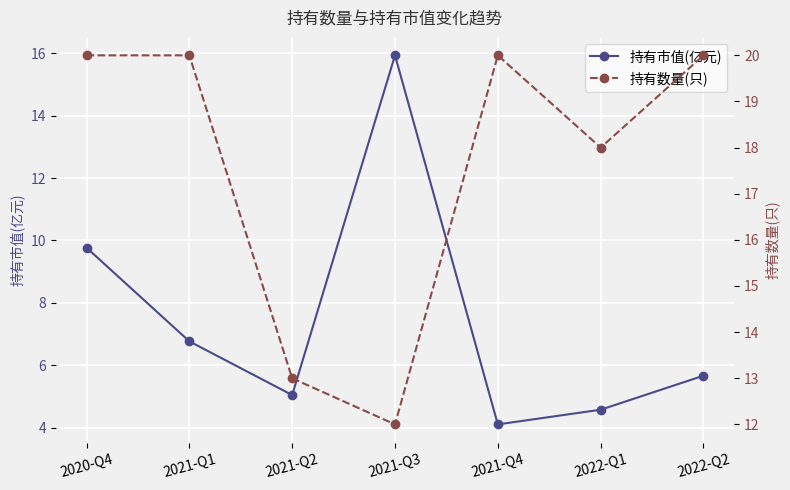

What is the difference between the maximum and minimum values in the 持有市值(亿元) series?

11.8